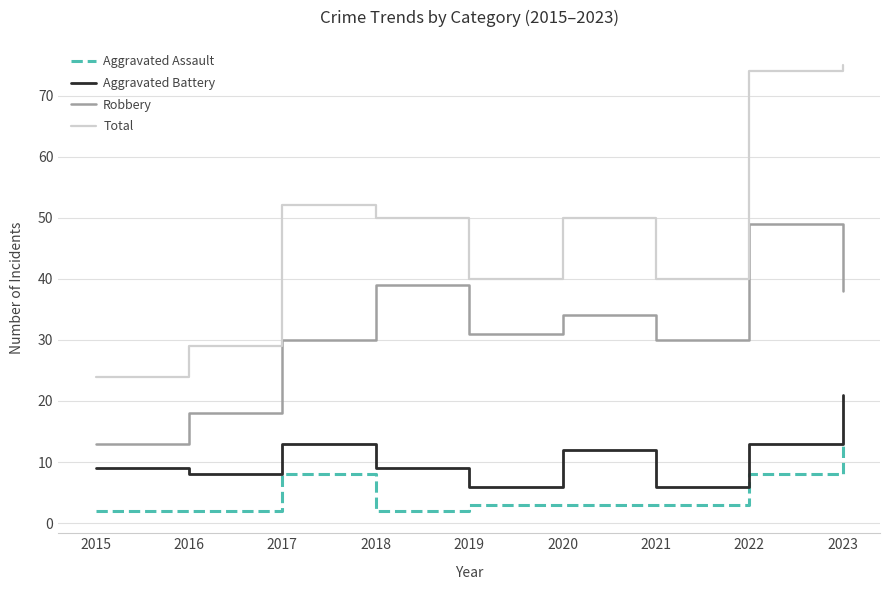

Reading left to right, what are all the values shown in this chart?

Aggravated Assault: 2	2	8	2	3	3	3	8	13
Aggravated Battery: 9	8	13	9	6	12	6	13	21
Robbery: 13	18	30	39	31	34	30	49	38
Total: 24	29	52	50	40	50	40	74	75